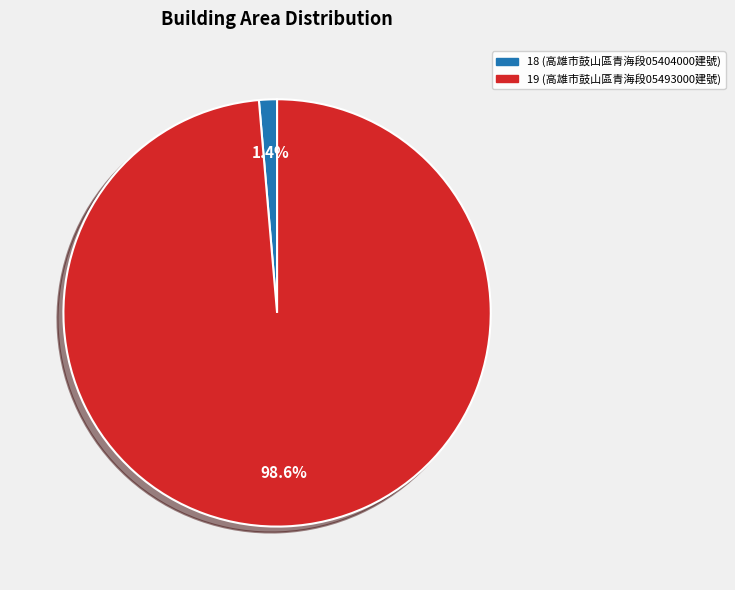

Does 18 account for over 50% of the chart?

No